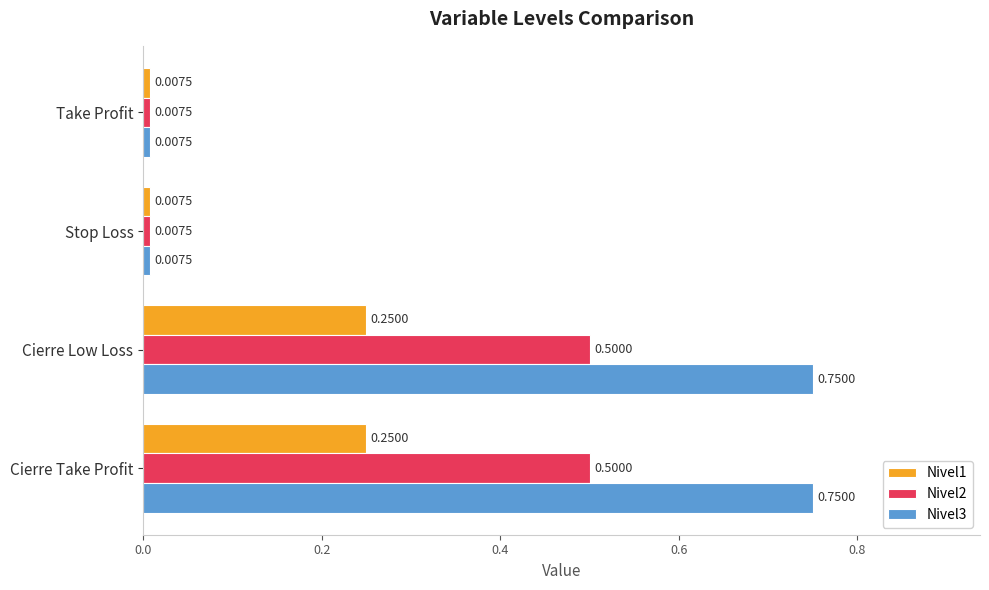

List the series in order of their peak value, lowest first.

Nivel1, Nivel2, Nivel3